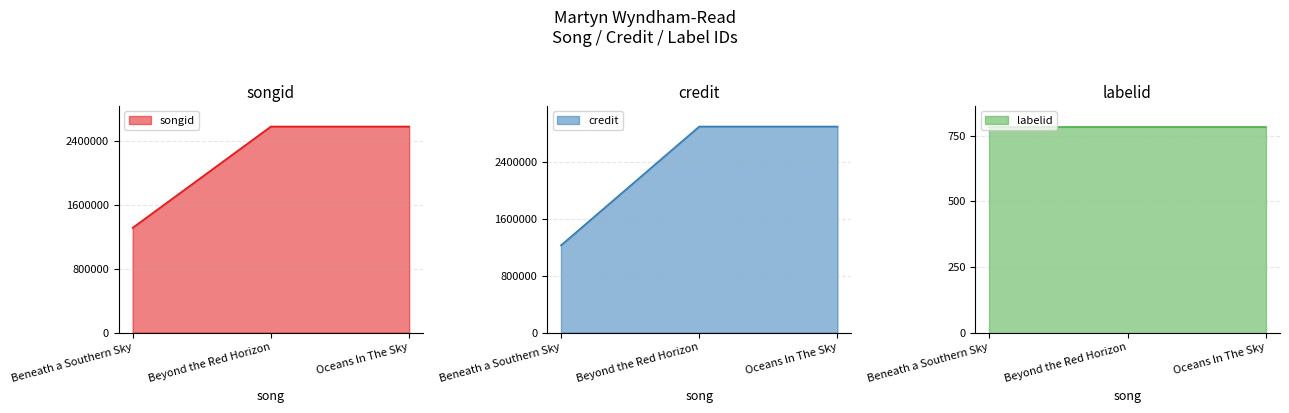

What is the difference between the maximum and minimum values in the credit series?

1675742